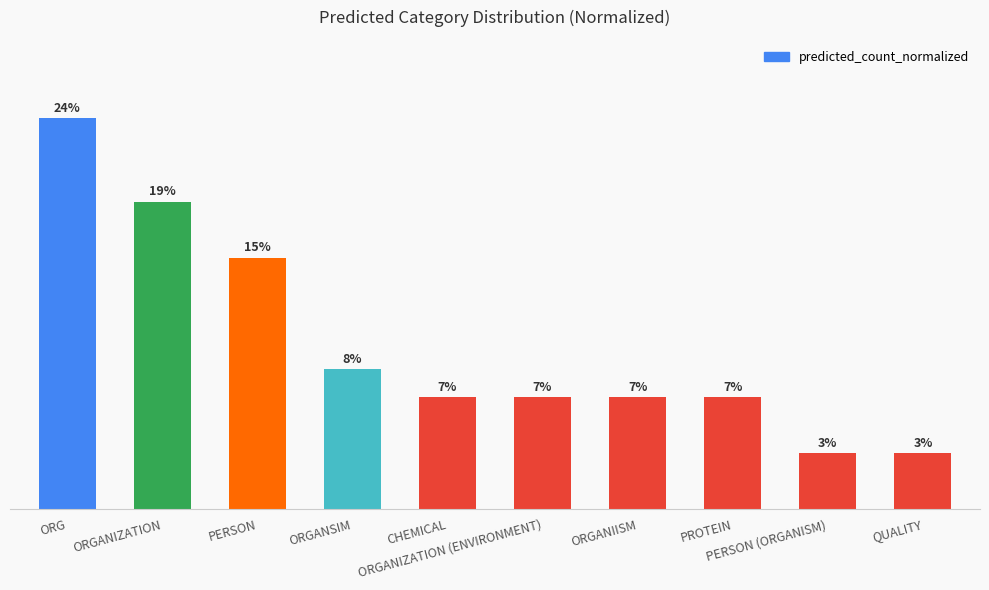

What is the average value?

0.5